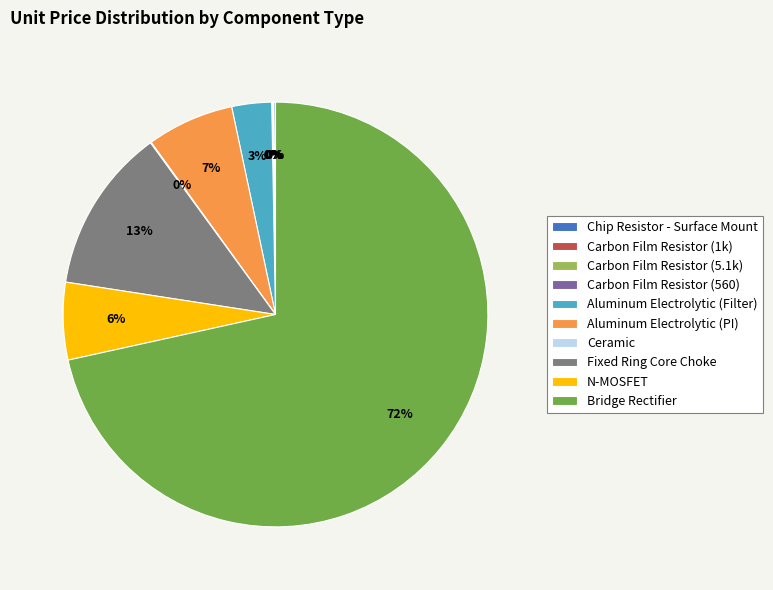

Is Bridge Rectifier the majority of the pie?

Yes